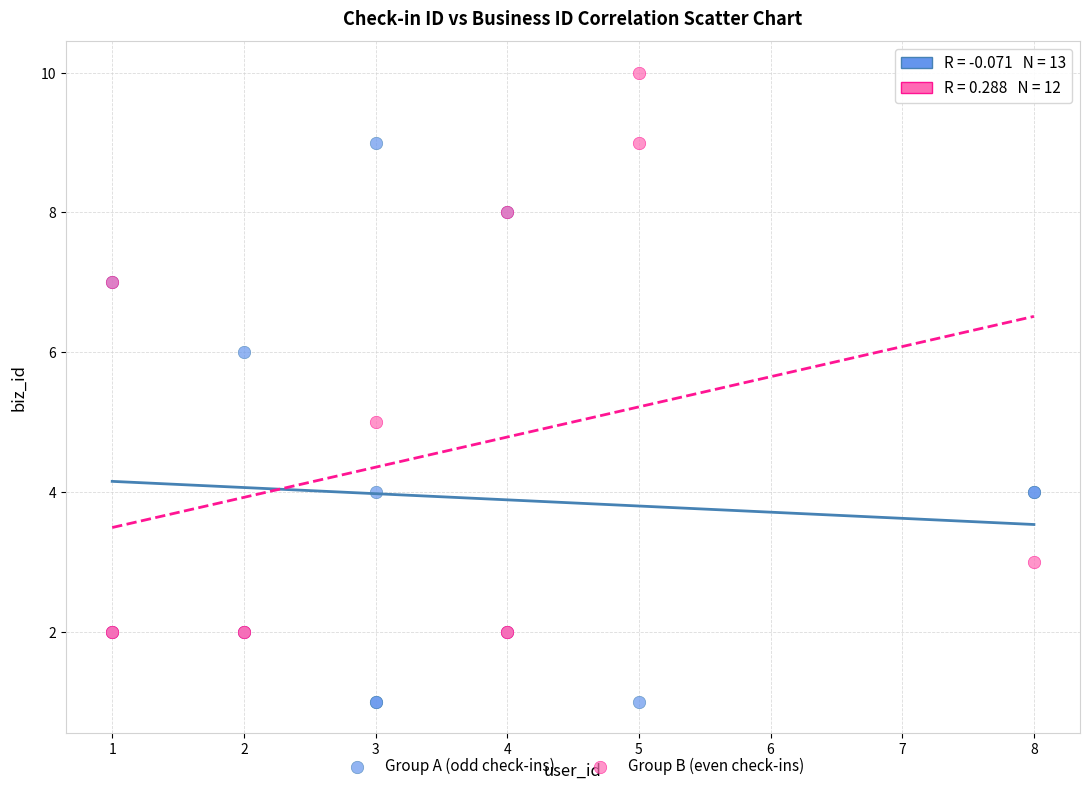

Which series reaches the maximum Y coordinate?

Group B (even check-ins)